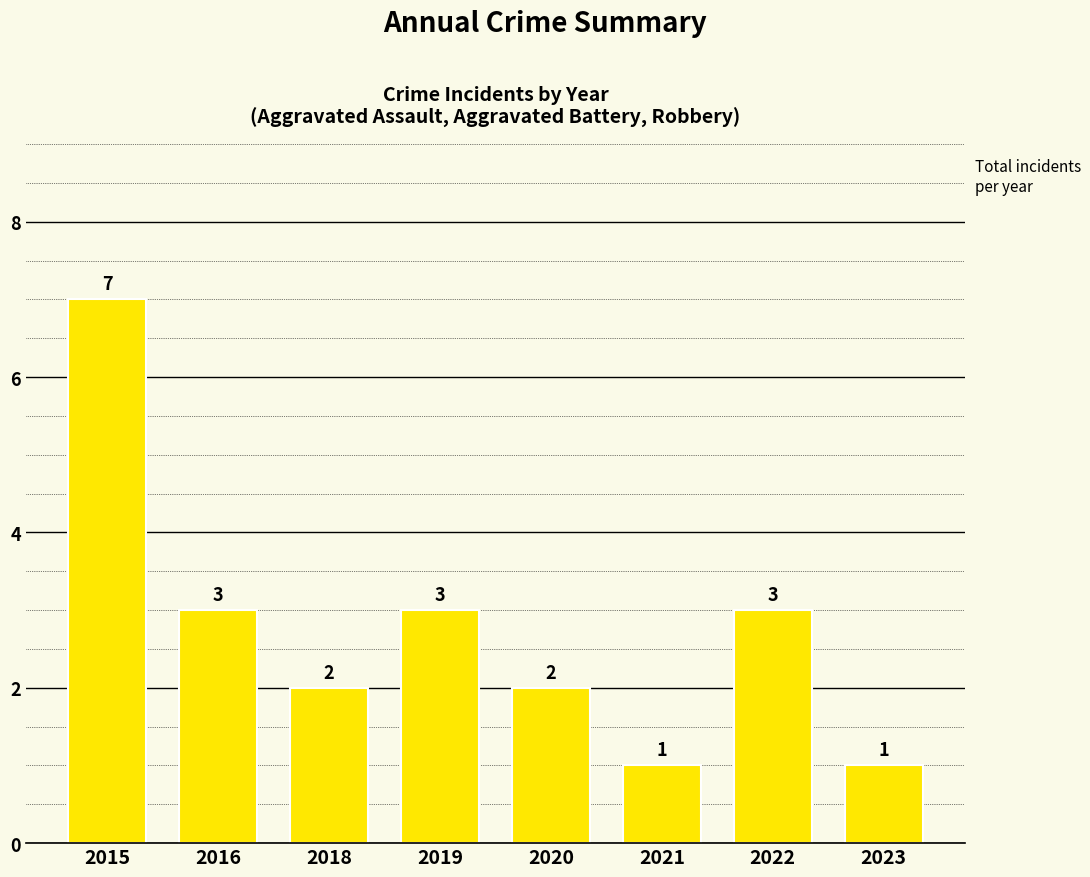

Are the bars grouped side by side (vs. stacked)?

No